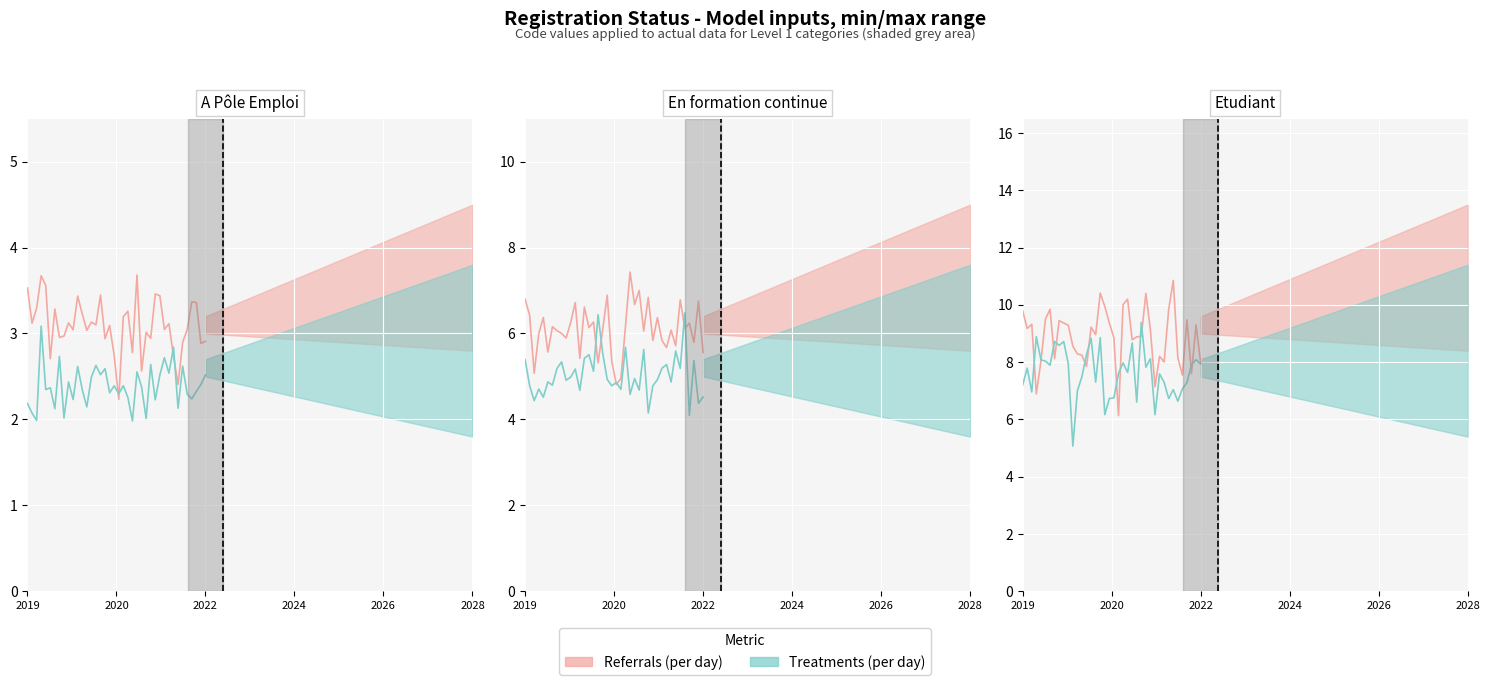

The Treatments (per day) series shows 3.7 at 2020. True or false?

False